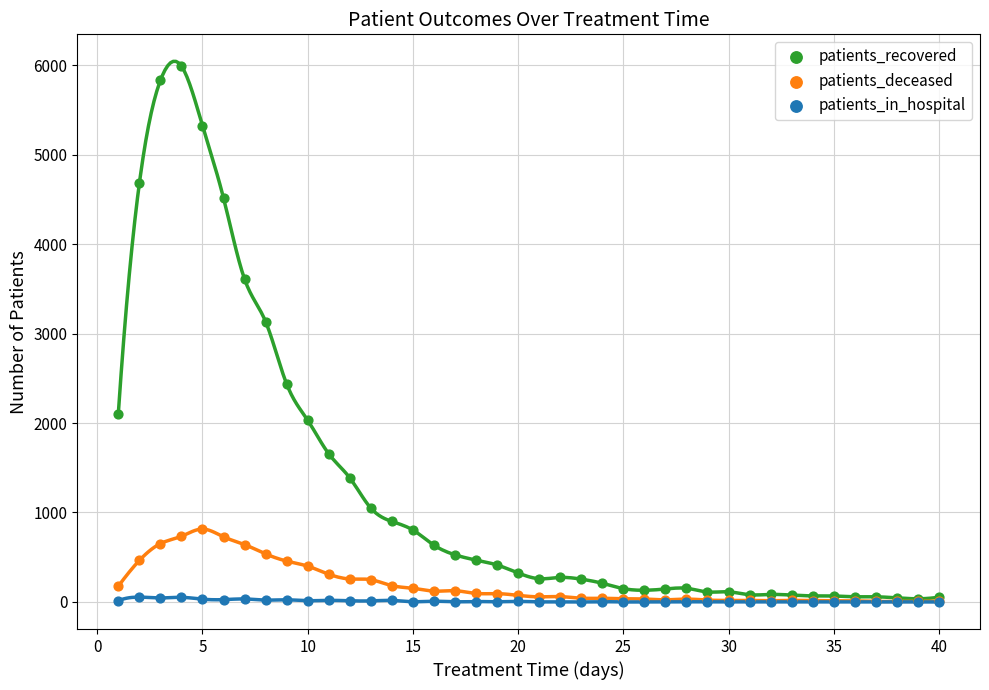

What are all the series names shown in the legend?

patients_recovered, patients_deceased, patients_in_hospital